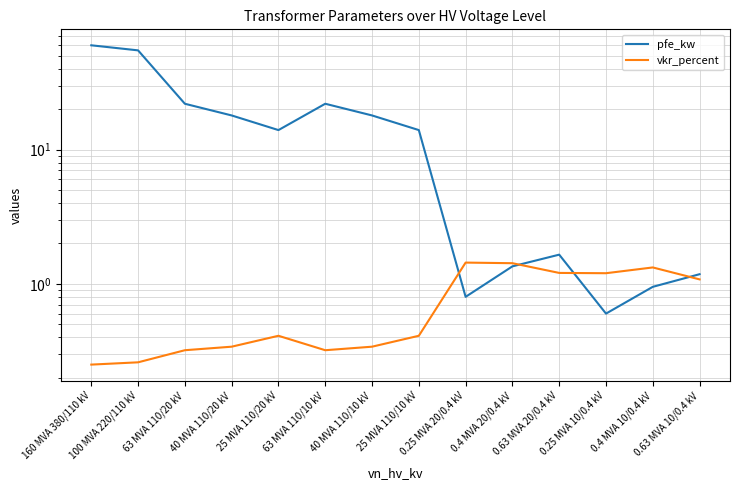

At 100 MVA 220/110 kV, list the series in order from largest to smallest.

pfe_kw, vkr_percent